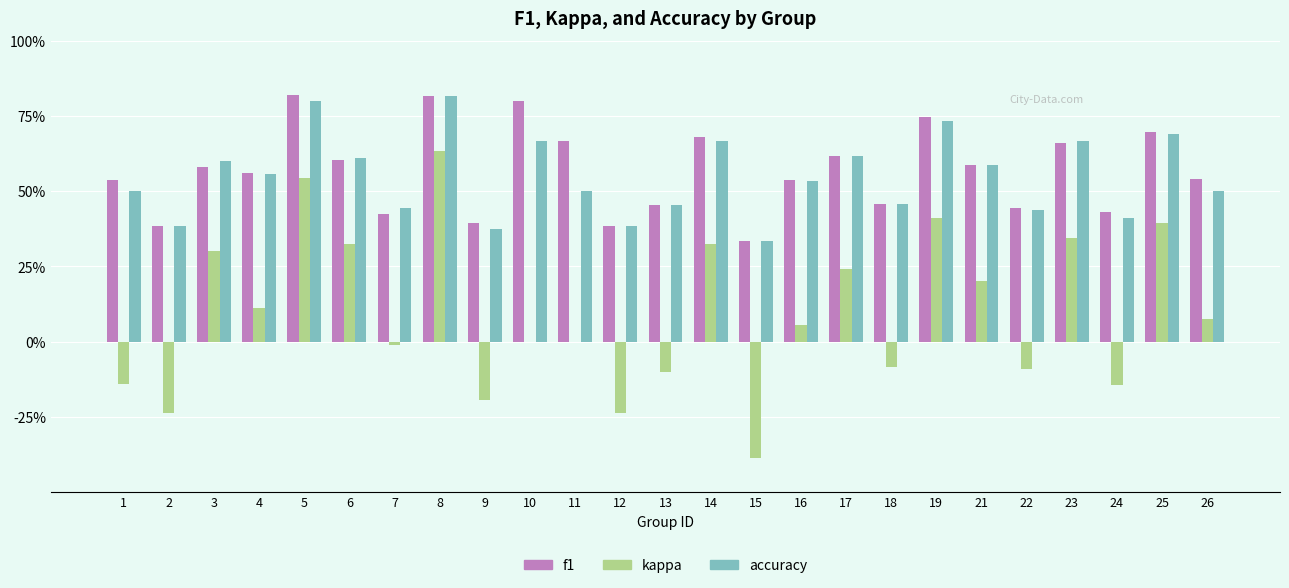

Reading left to right, transcribe all the data shown in this chart.

f1: 1=0.5	2=0.4	3=0.6	4=0.6	5=0.8	6=0.6	7=0.4	8=0.8	9=0.4	10=0.8	11=0.7	12=0.4	13=0.5	14=0.7	15=0.3	16=0.5	17=0.6	18=0.5	19=0.7	21=0.6	22=0.4	23=0.7	24=0.4	25=0.7	26=0.5
kappa: 1=-0.1	2=-0.2	3=0.3	4=0.1	5=0.5	6=0.3	7=-0.0	8=0.6	9=-0.2	10=0.0	11=0.0	12=-0.2	13=-0.1	14=0.3	15=-0.4	16=0.1	17=0.2	18=-0.1	19=0.4	21=0.2	22=-0.1	23=0.3	24=-0.1	25=0.4	26=0.1
accuracy: 1=0.5	2=0.4	3=0.6	4=0.6	5=0.8	6=0.6	7=0.4	8=0.8	9=0.4	10=0.7	11=0.5	12=0.4	13=0.5	14=0.7	15=0.3	16=0.5	17=0.6	18=0.5	19=0.7	21=0.6	22=0.4	23=0.7	24=0.4	25=0.7	26=0.5